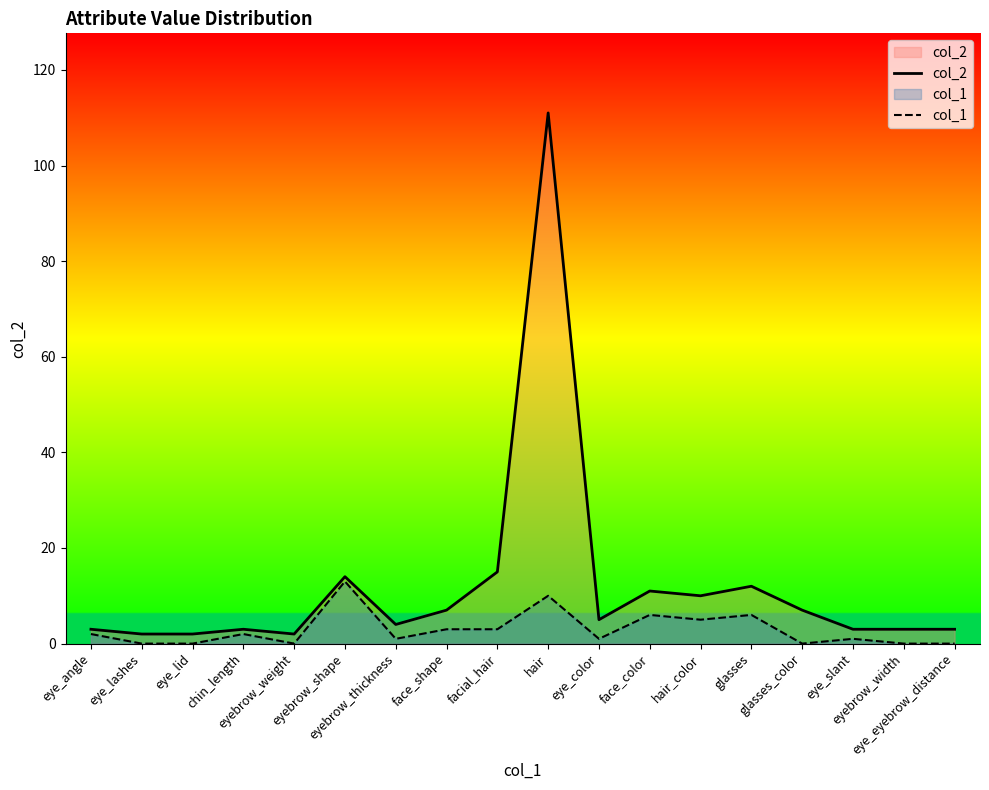

What is the label of the 1st point from the left?

eye_angle